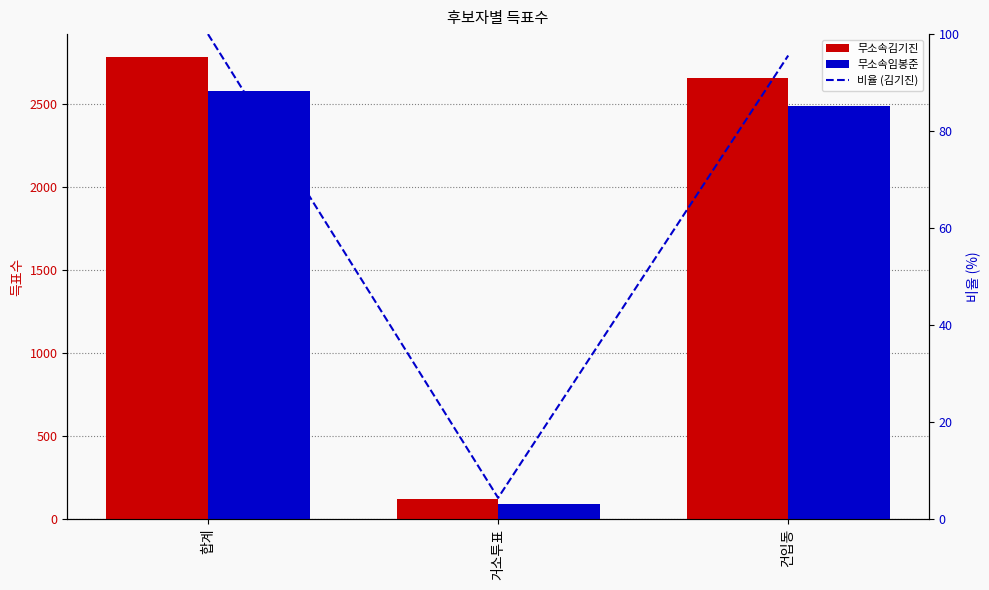

How many data points in 비율 (김기진) are less than 95?

1